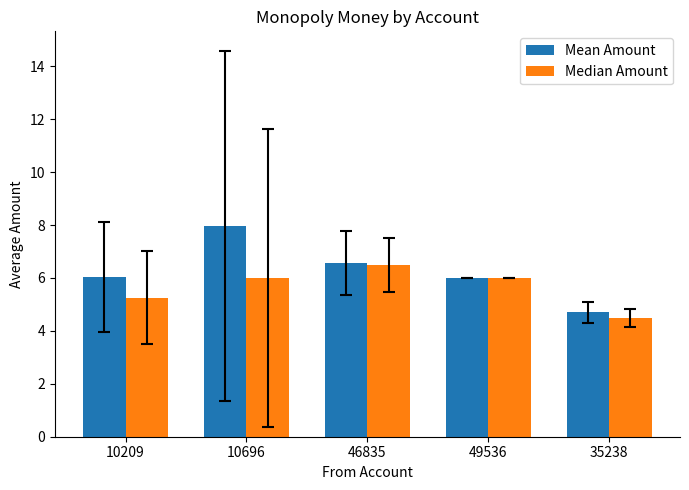

The Mean Amount series shows 11.6 at 10696. True or false?

False